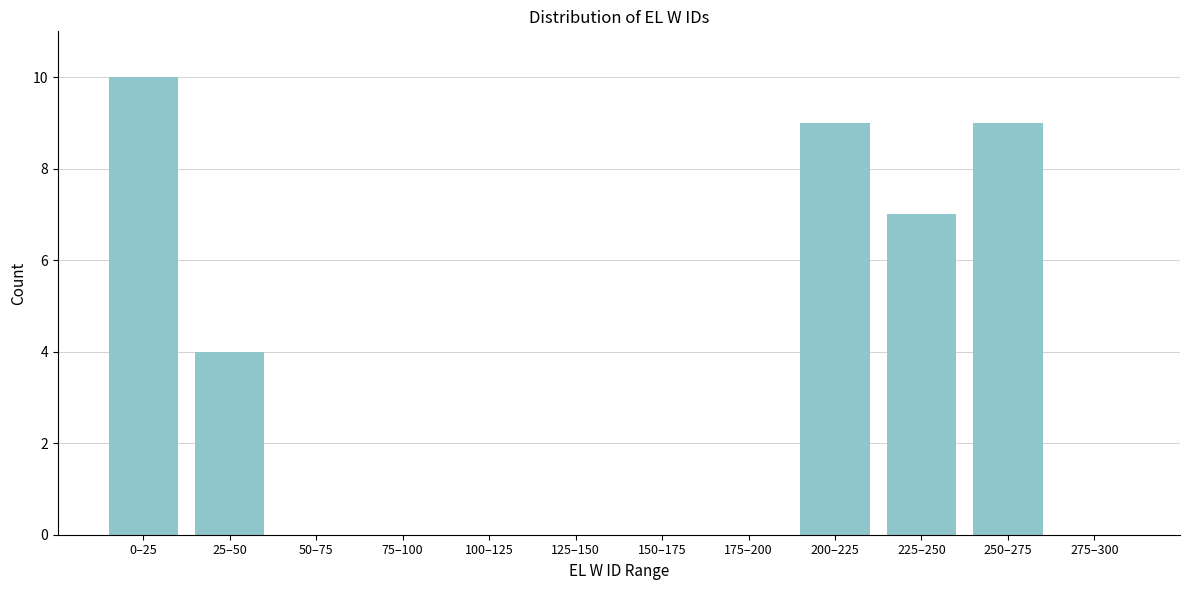

Reading right to left, what are all the values shown in this chart?

275–300=0	250–275=9	225–250=7	200–225=9	175–200=0	150–175=0	125–150=0	100–125=0	75–100=0	50–75=0	25–50=4	0–25=10